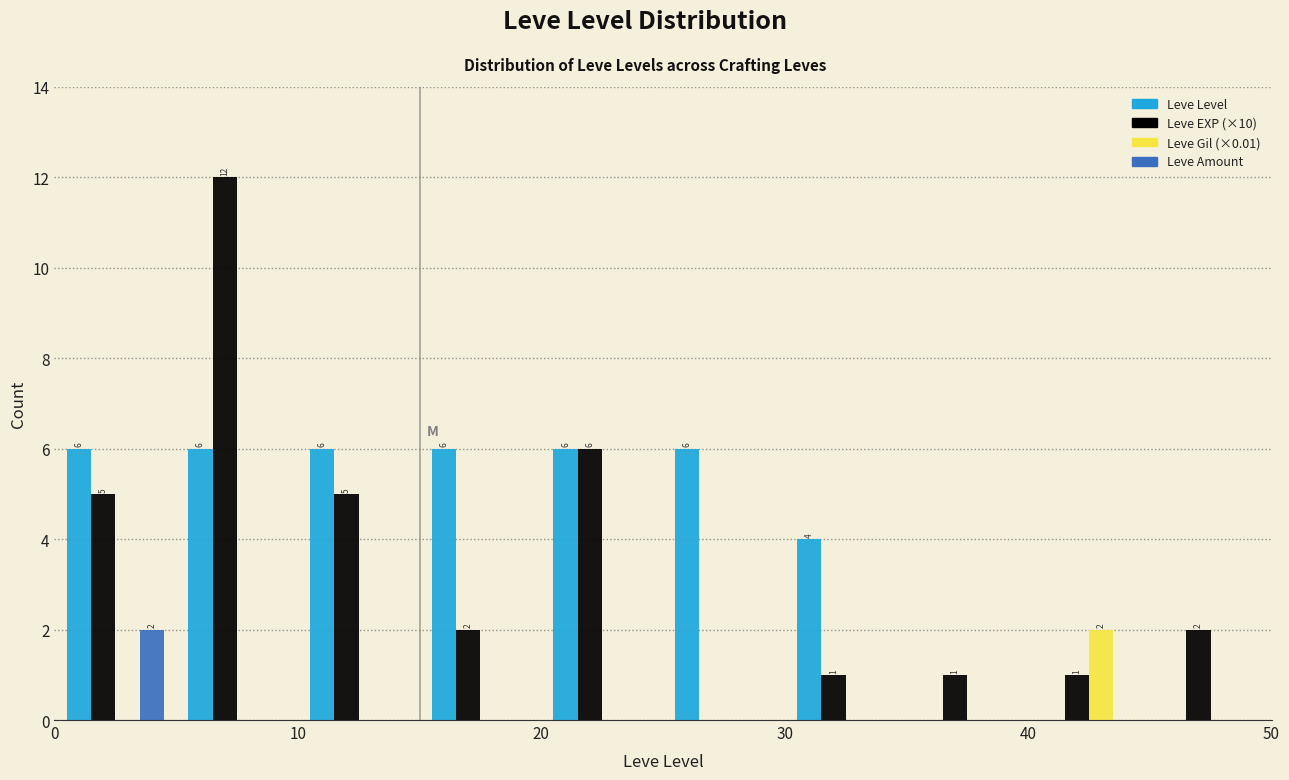

In the Leve Gil (×0.01) series, which range on the x-axis has the tallest bar?

40 to 45